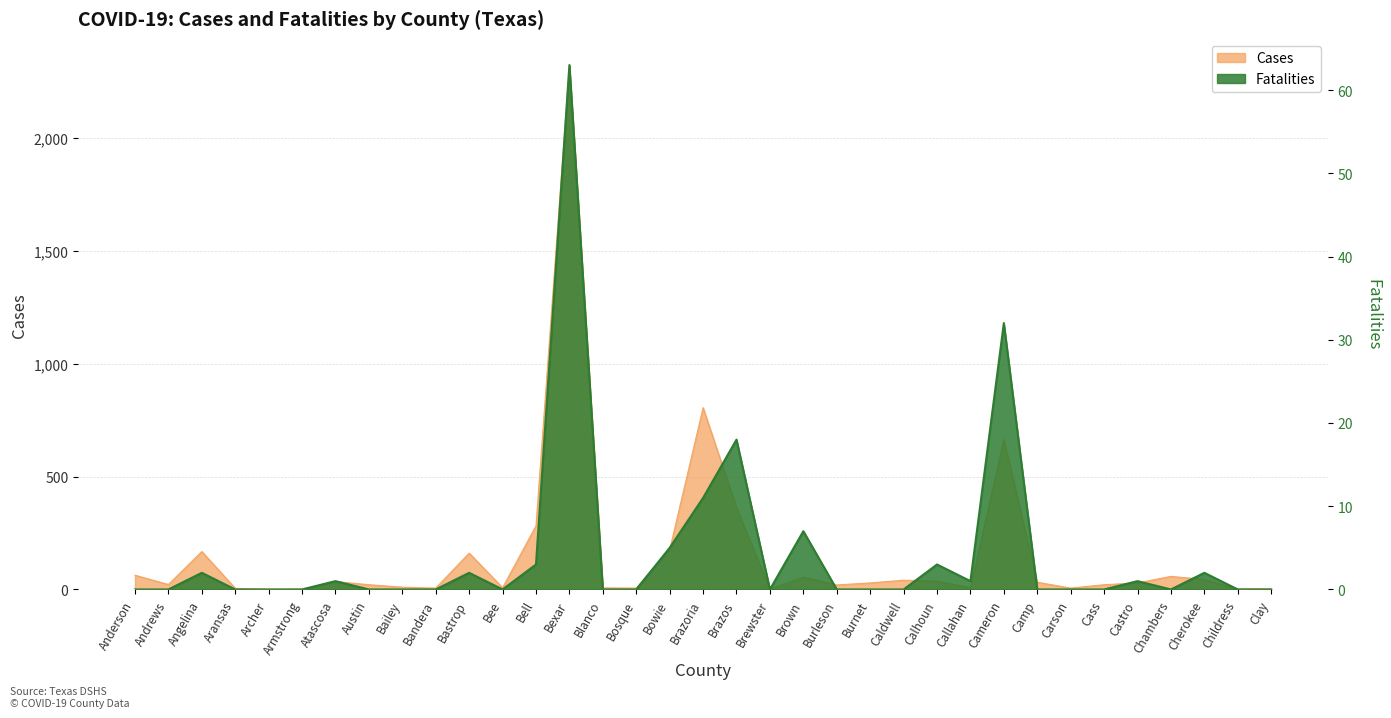

Which category has the lowest value across all series?

Anderson